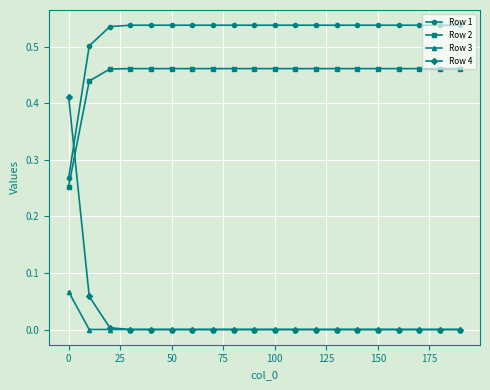

Which series has the largest total across all categories?

Row 1